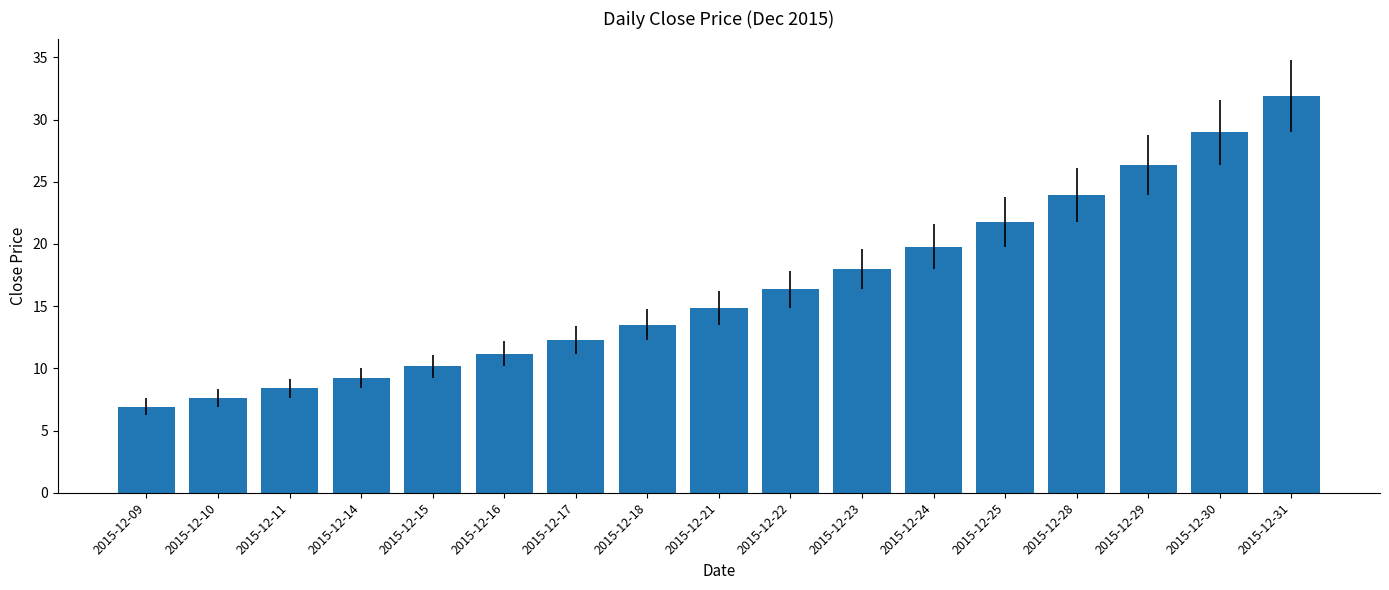

Which label corresponds to the largest value in the chart?

2015-12-31